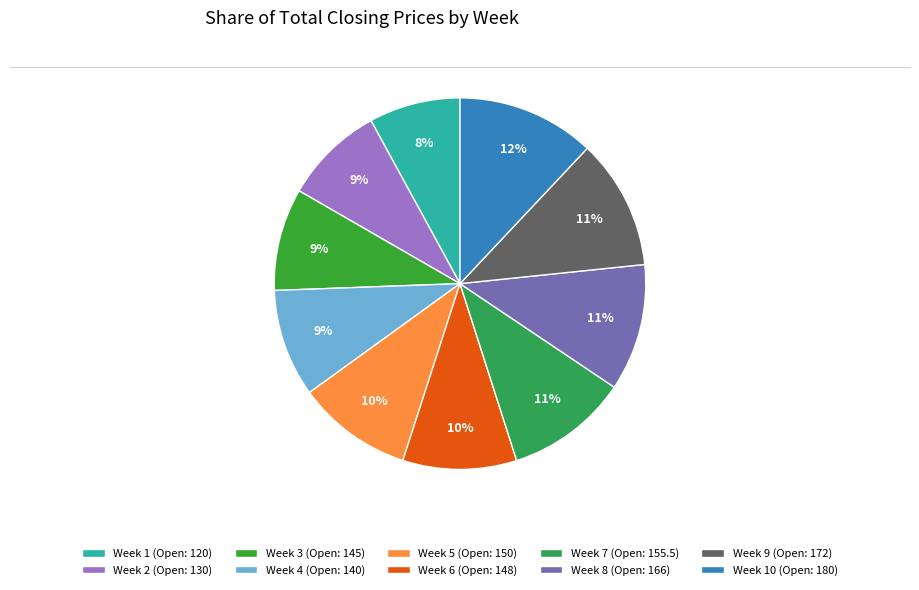

To the nearest percent, what is the difference between the largest and smallest slice percentages?

4%